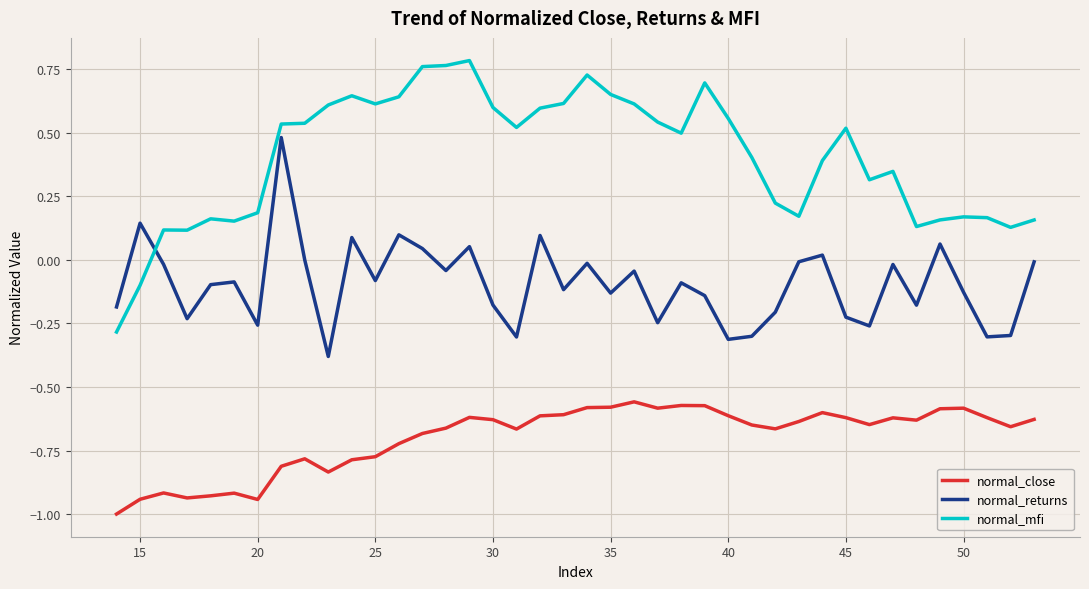

How many intersections are there between normal_returns and normal_mfi?

1